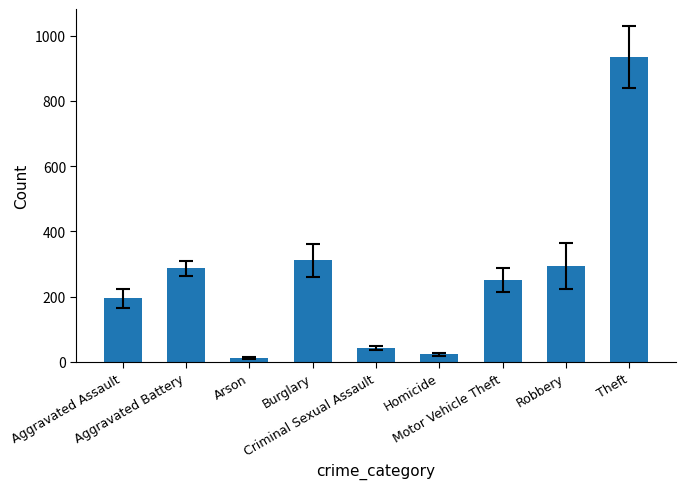

What is the smallest value displayed?

11.7